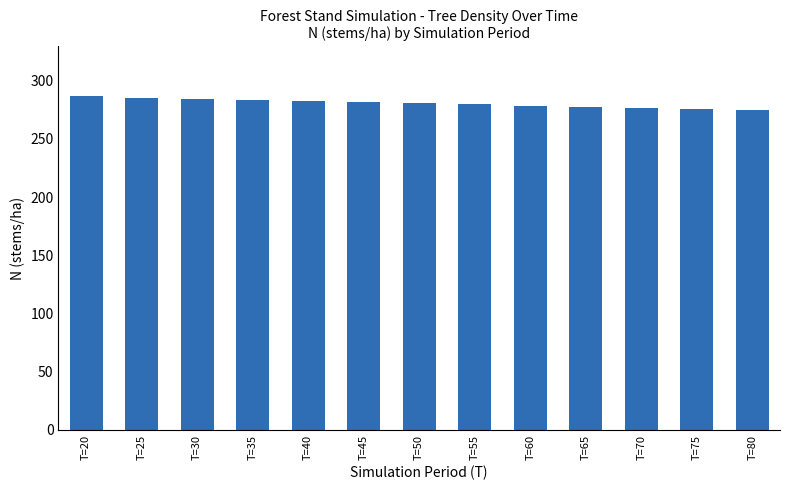

The chart shows a value of 284.5 at T=30. True or false?

True